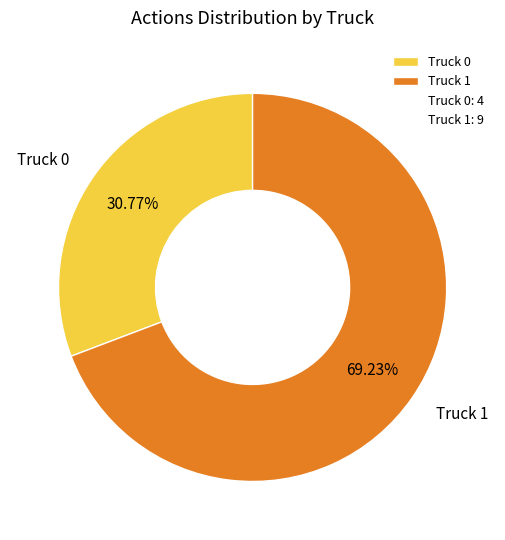

How many slices are in this pie chart?

2